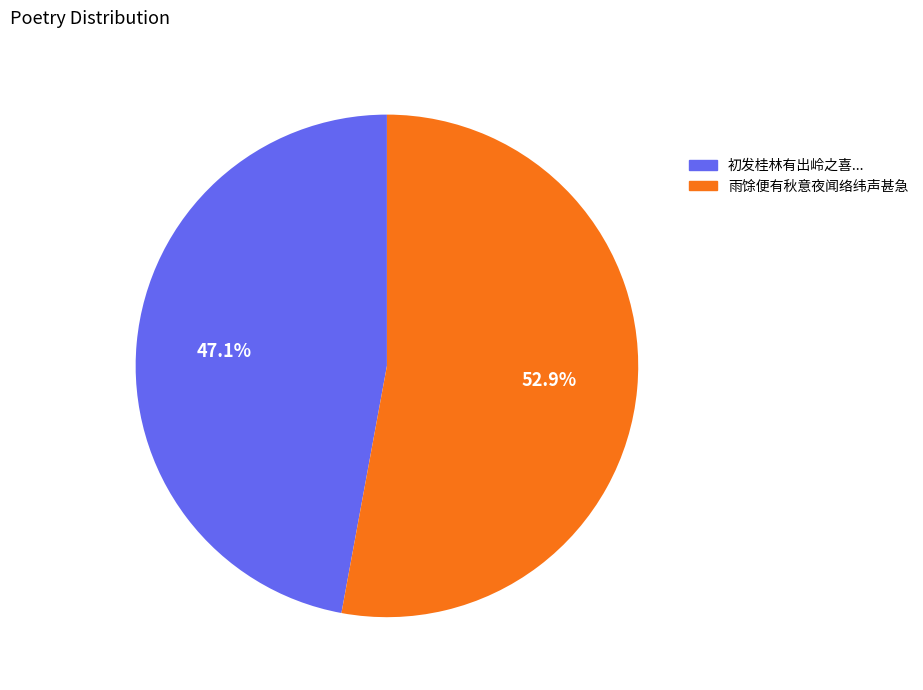

How many segments does this pie chart have?

2